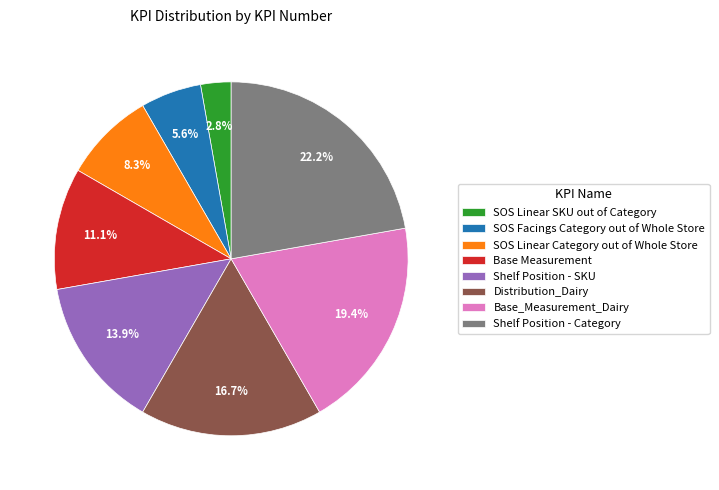

The Base_Measurement_Dairy slice represents 19% of the pie. True or false?

True